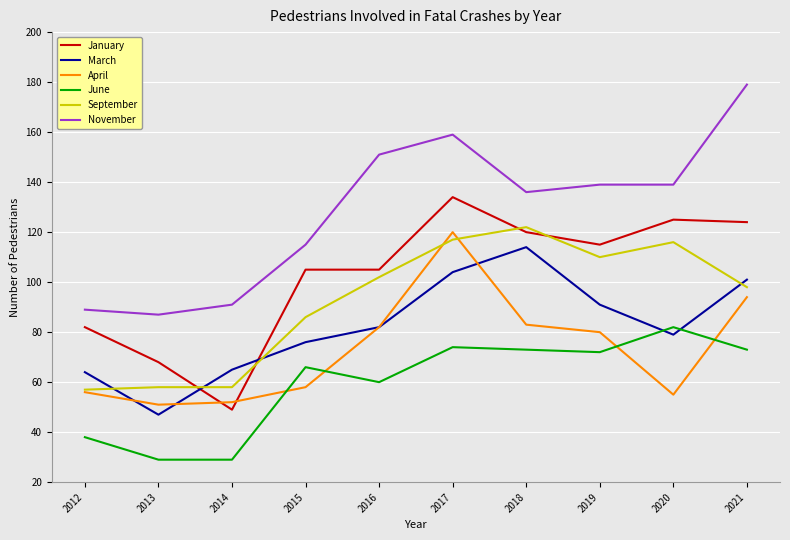

True or false: November and January intersect in this chart.

False